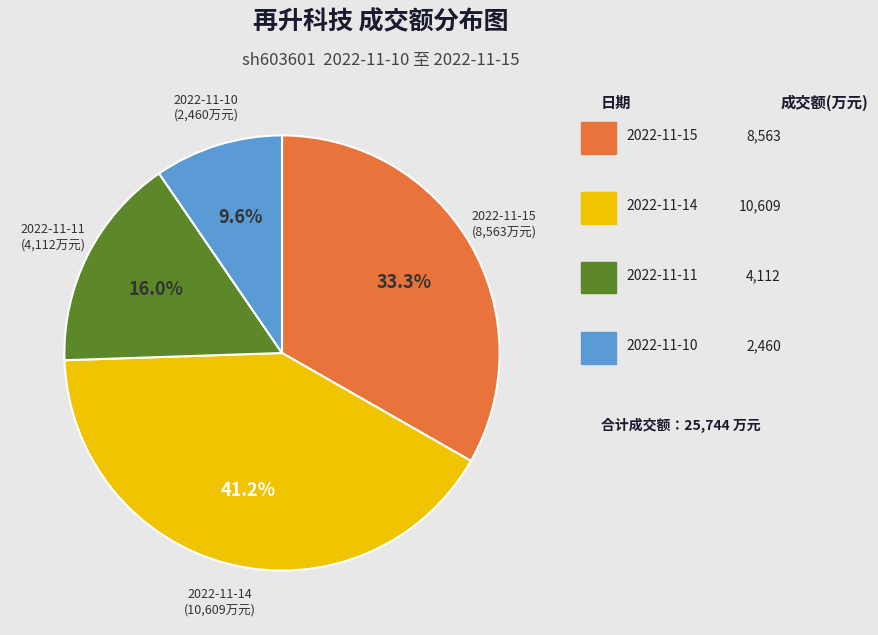

Is there a majority slice in this chart?

No